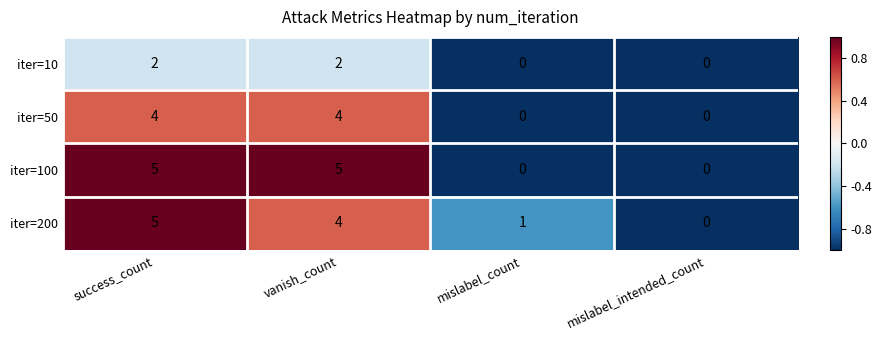

Count the iter=50 values in the range 0 to 4.

4